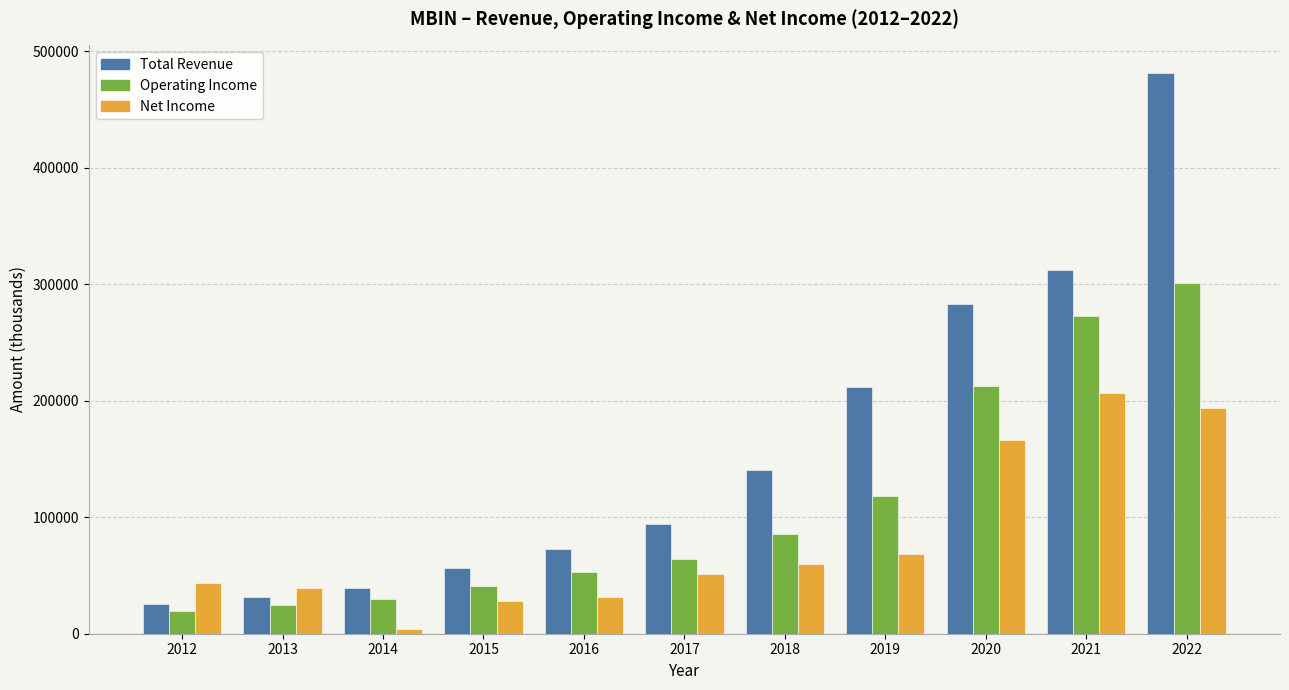

What is the greatest value displayed?

480800